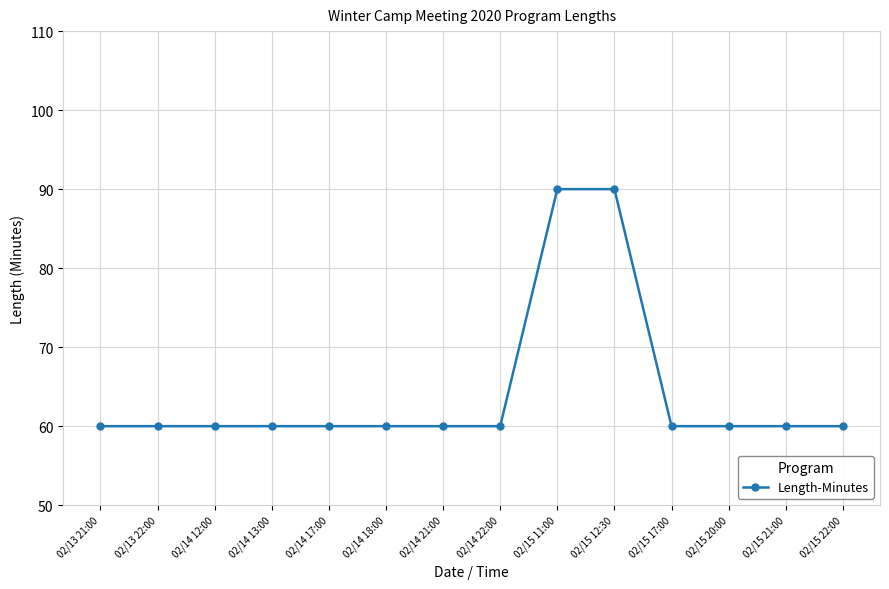

The value at 02/15 21:00 is 60. True or false?

True